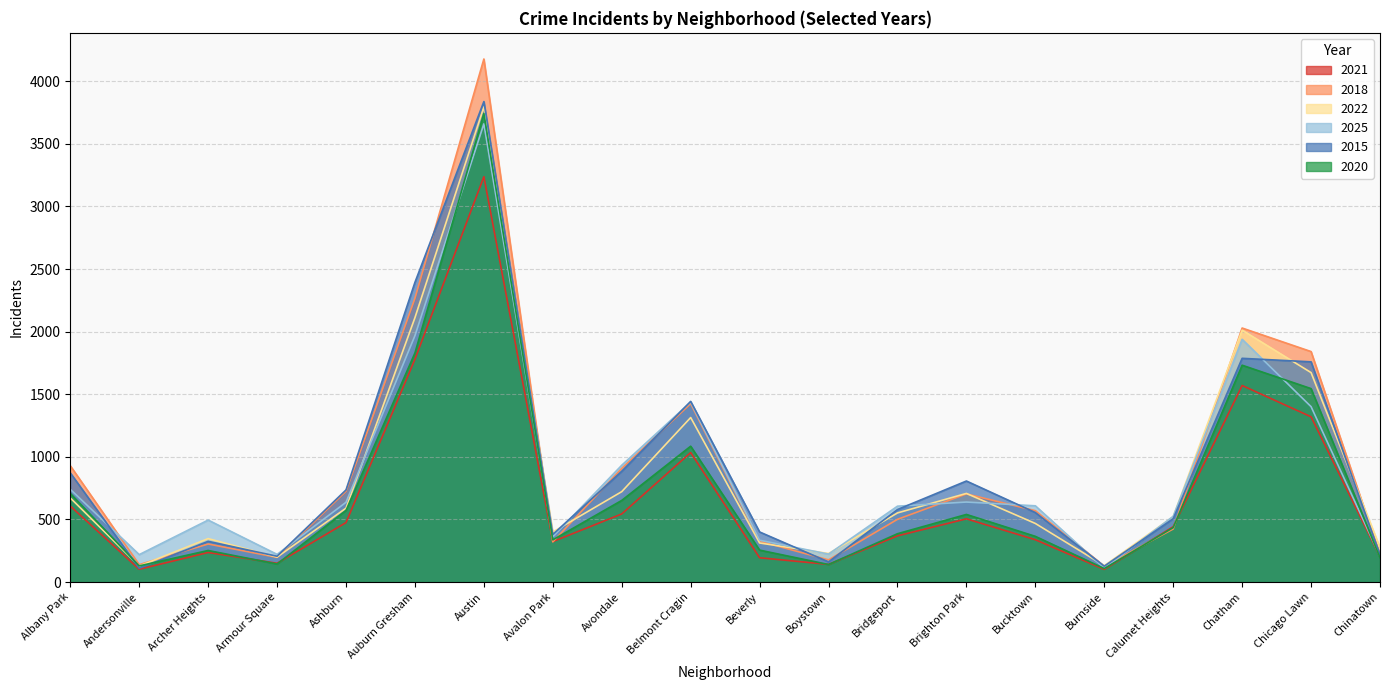

At Auburn Gresham, list the series in order from largest to smallest.

2015, 2018, 2022, 2025, 2020, 2021